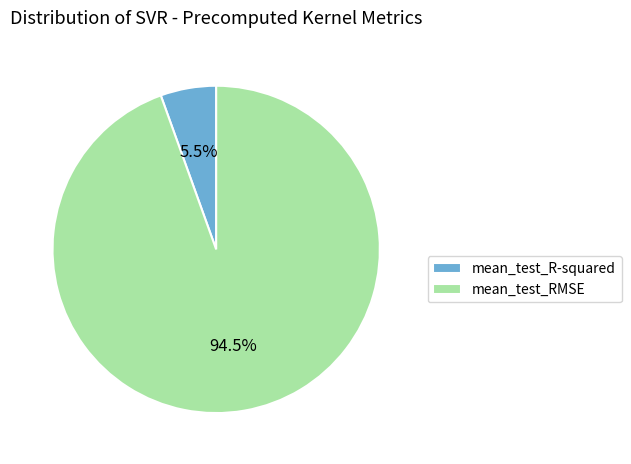

To the nearest percent, what is the difference between the mean_test_R-squared and mean_test_RMSE slice percentages?

89%